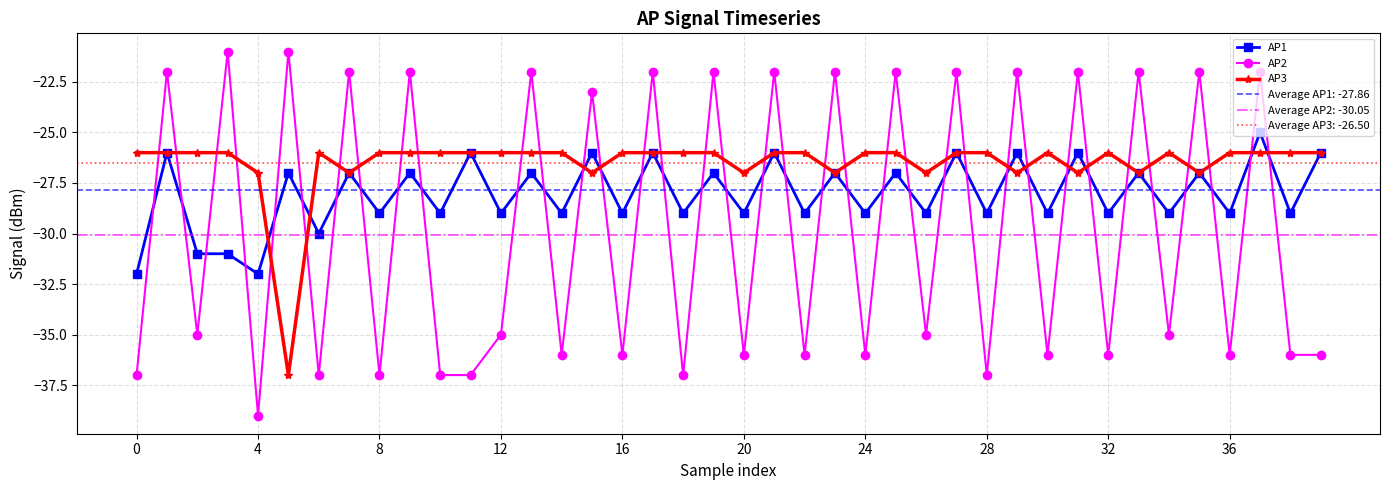

How many data points in AP1 are above -29?

19